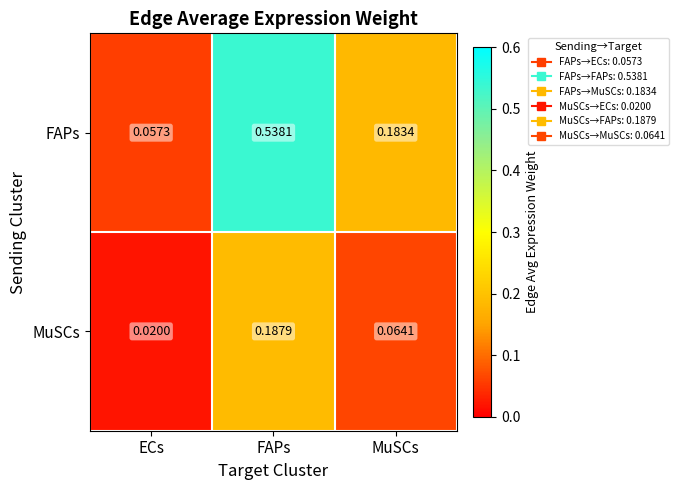

Where is MuSCs nearest to the value 0?

ECs